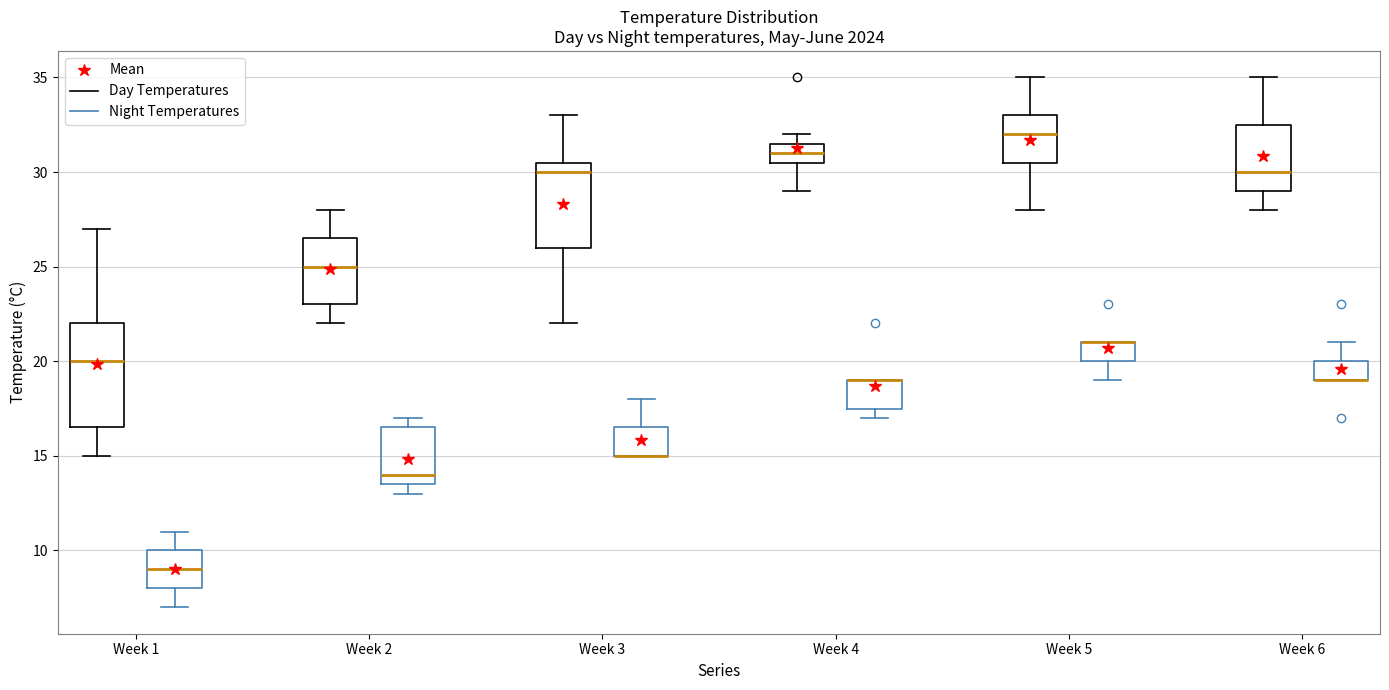

Which box is the tallest, from its lower edge to its upper edge?

Week 1 (Day Temperatures)